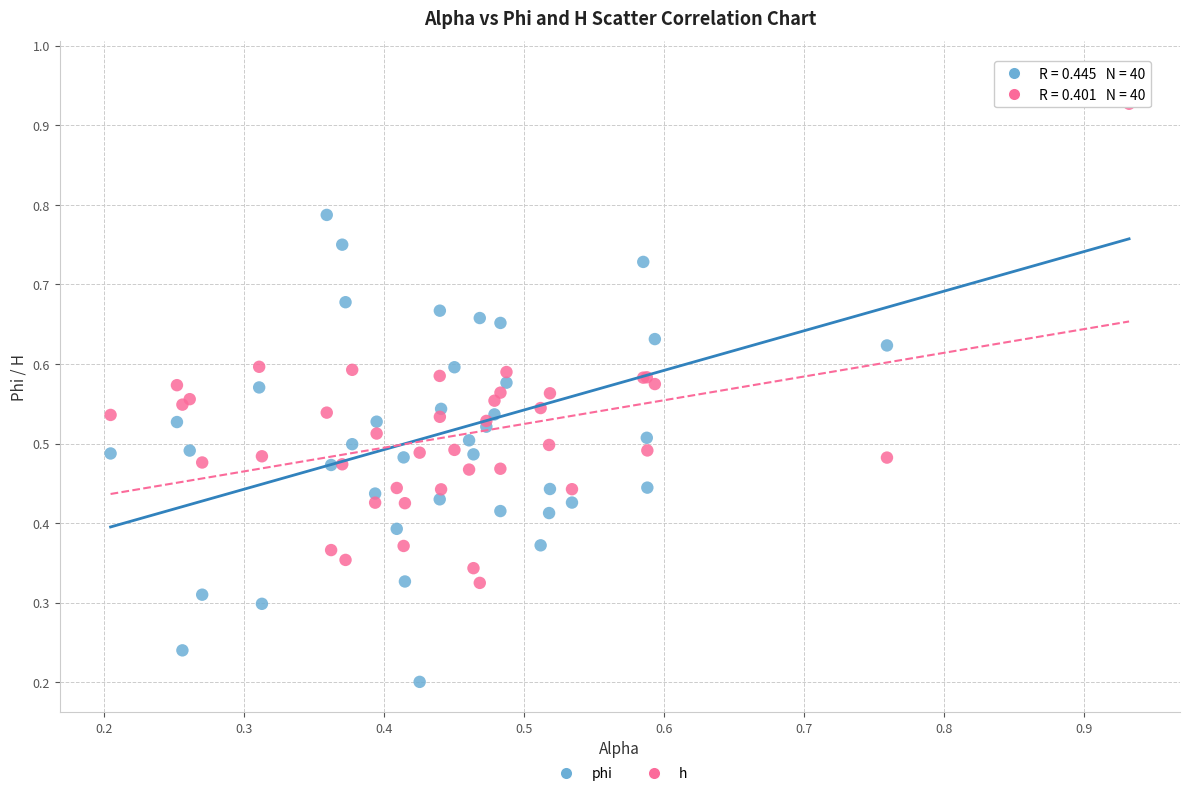

Which series contains the highest Y value?

phi